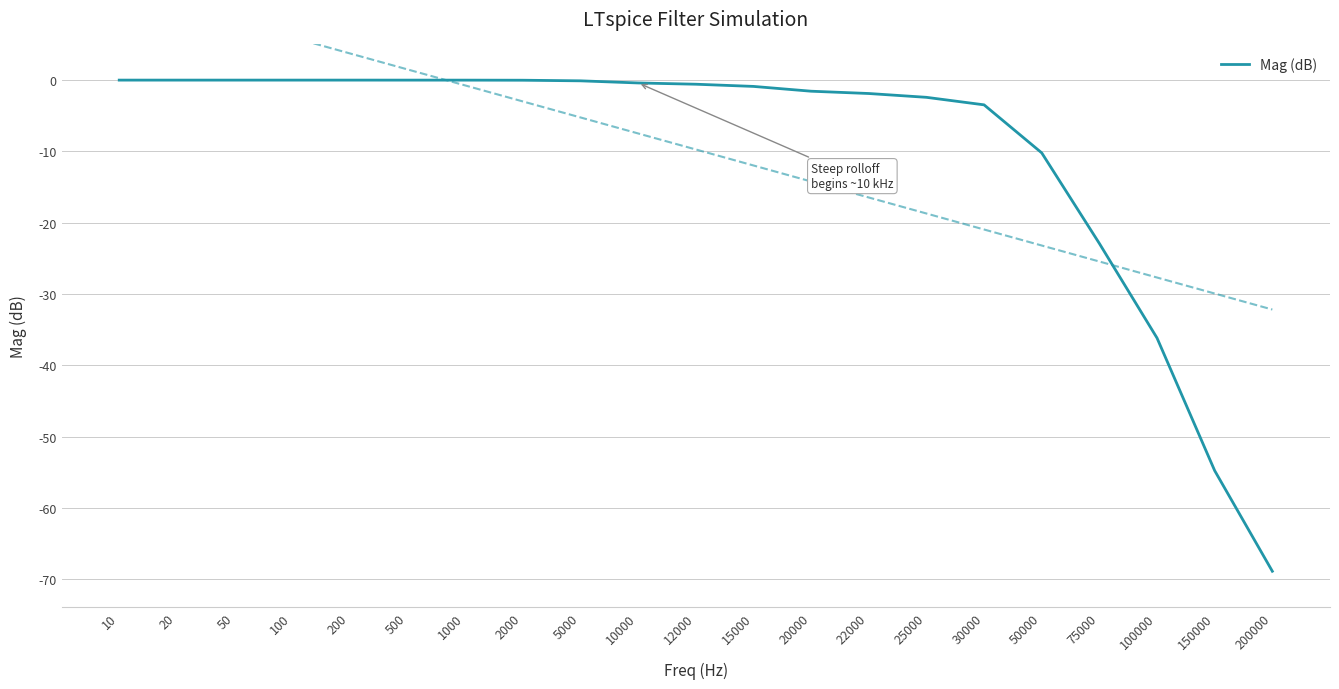

Which category has the highest value across all series?

10